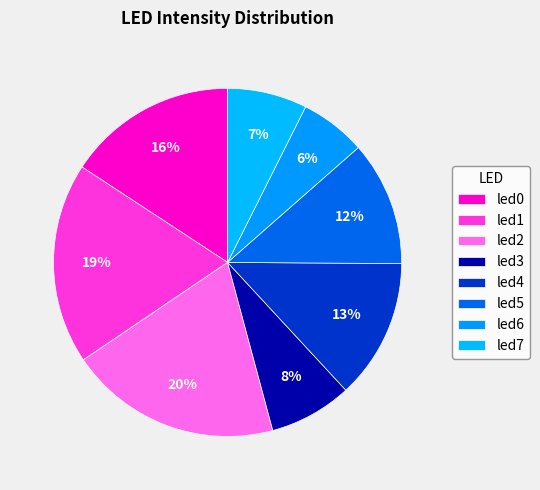

How many segments does this pie chart have?

8